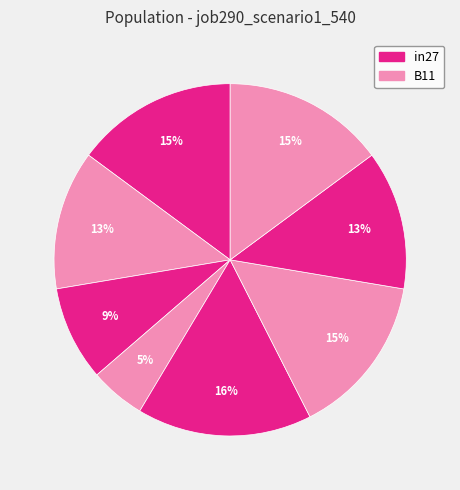

Count the number of slices in the pie.

8